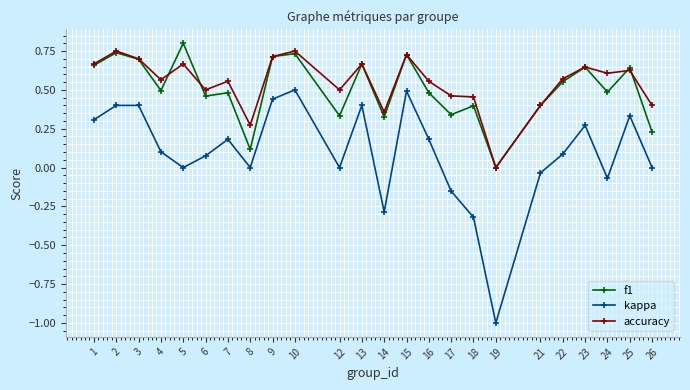

Which label corresponds to the largest value in the chart?

5